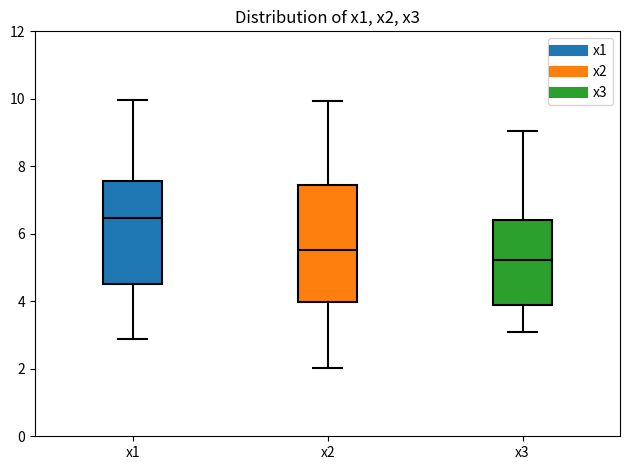

Comparing the boxes themselves (not the whiskers), which one is the tallest?

x2